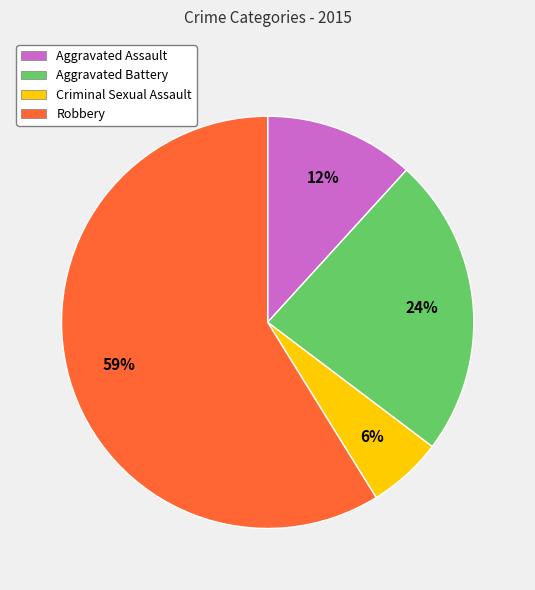

How many segments does this pie chart have?

4